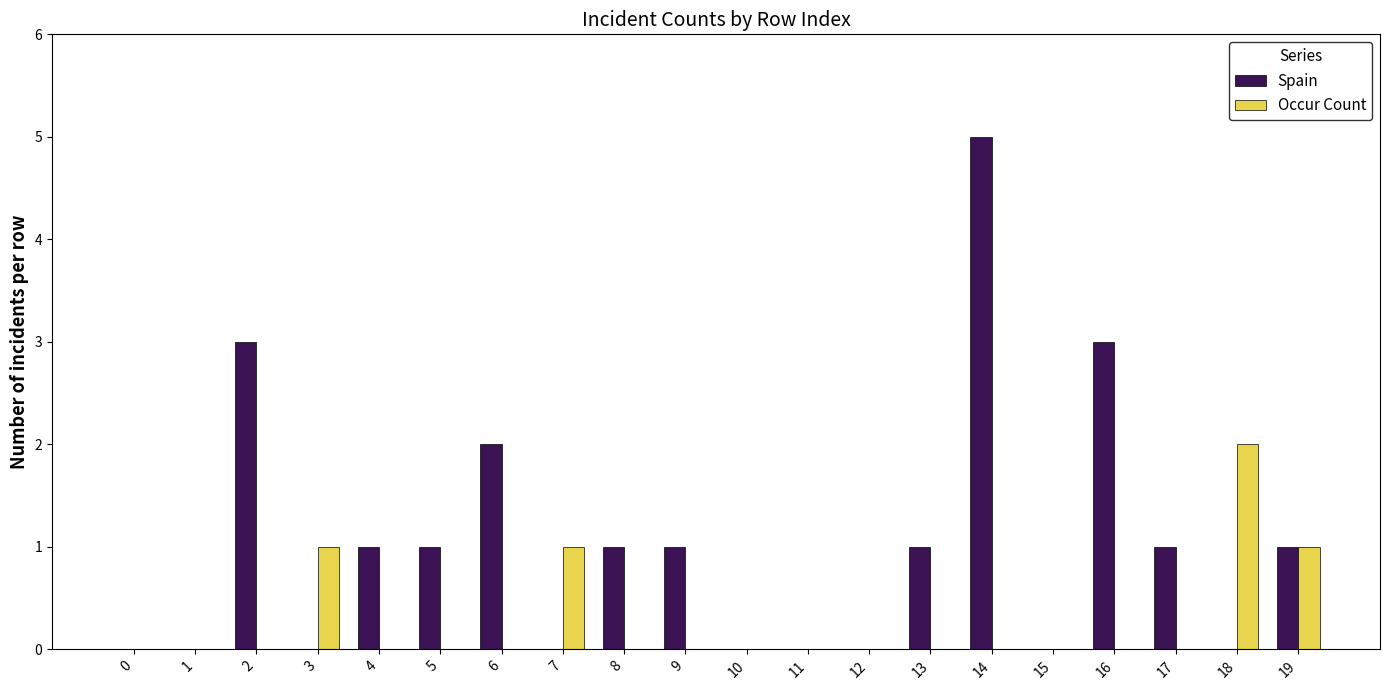

What are all the series names shown in the legend?

Spain, Occur Count